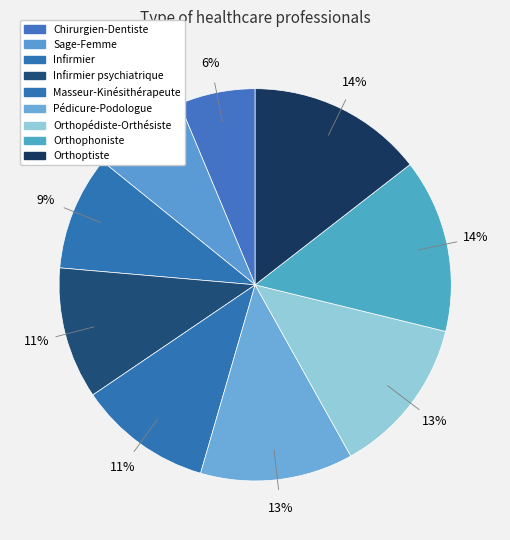

Which slice is the largest?

Orthoptiste